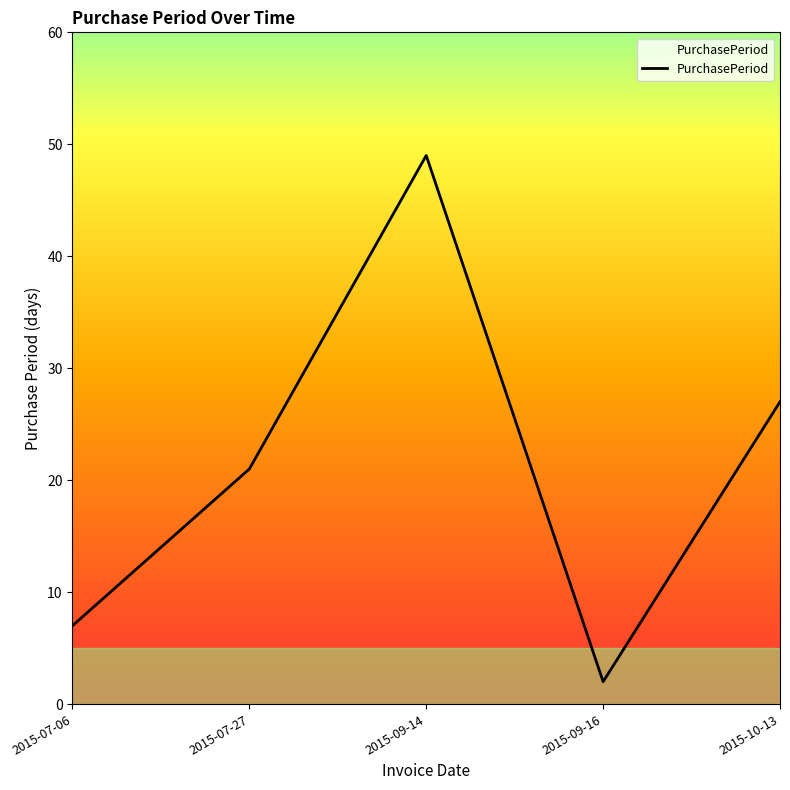

List the labels in order of value, smallest first.

2015-09-16, 2015-07-06, 2015-07-27, 2015-10-13, 2015-09-14